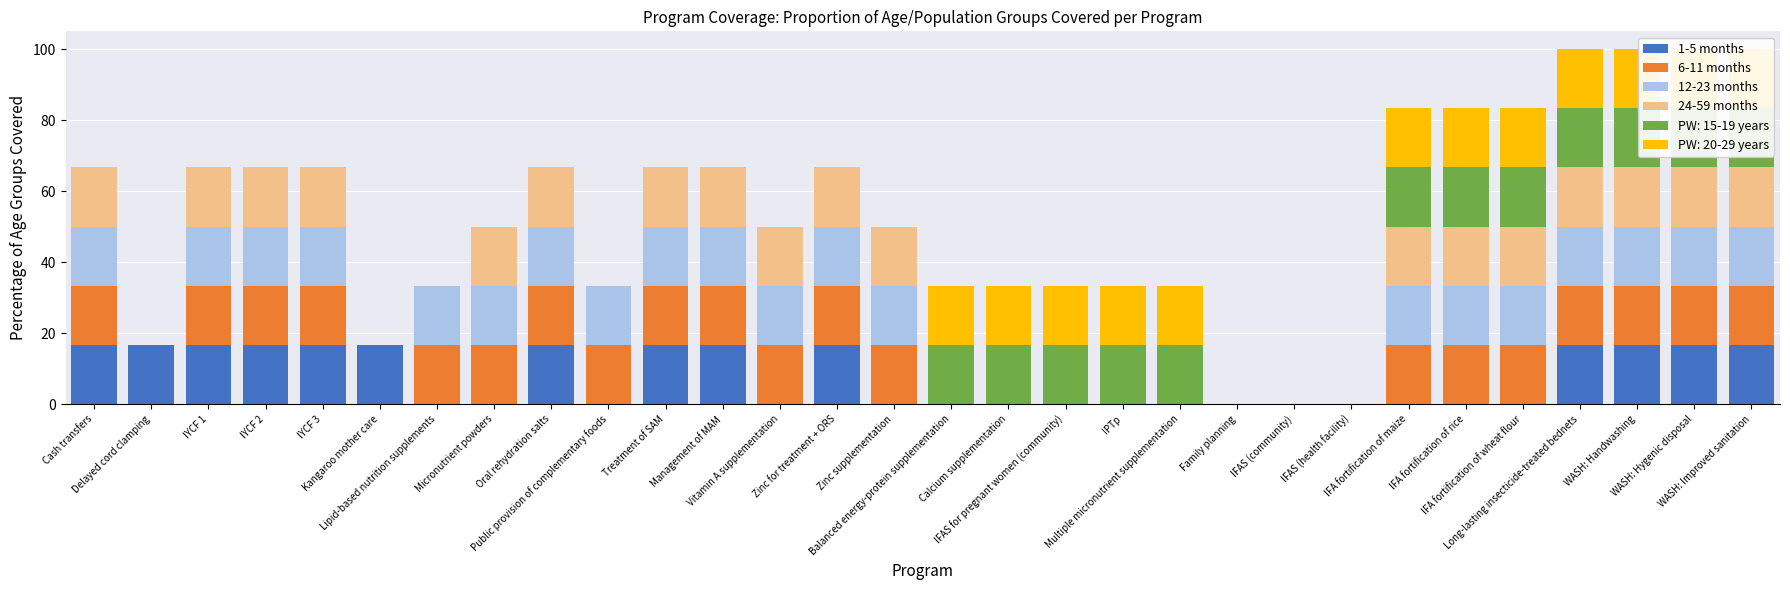

What is the average value of the 6-11 months series?

11.1